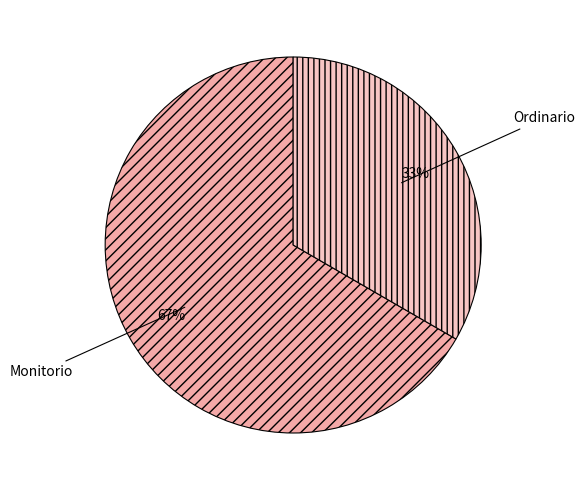

Count the number of slices in the pie.

2